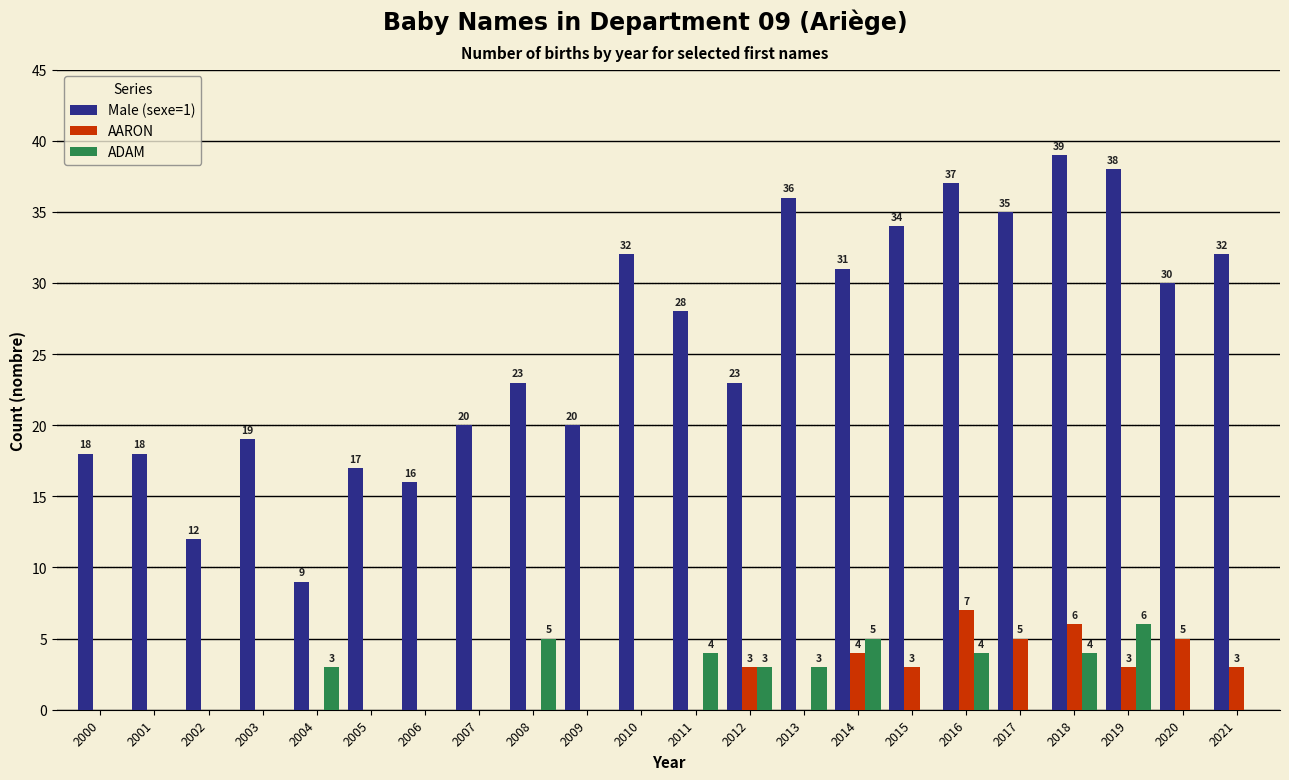

Is the value of ADAM at 2012 greater than the value of Male (sexe=1) at 2018?

No